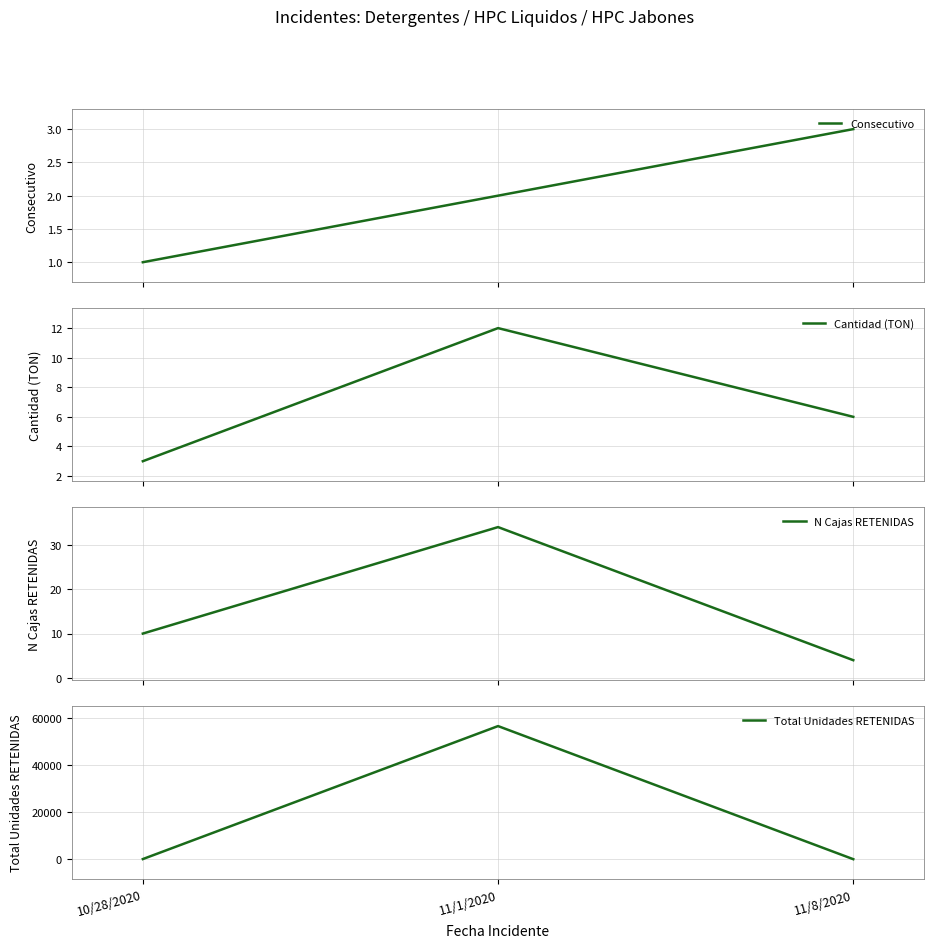

What is the highest value of the Total Unidades RETENIDAS series?

56677